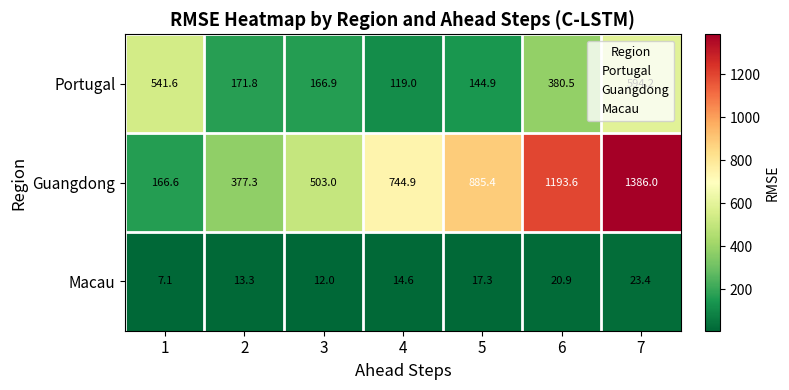

At how many categories does at least one series exceed 411?

6